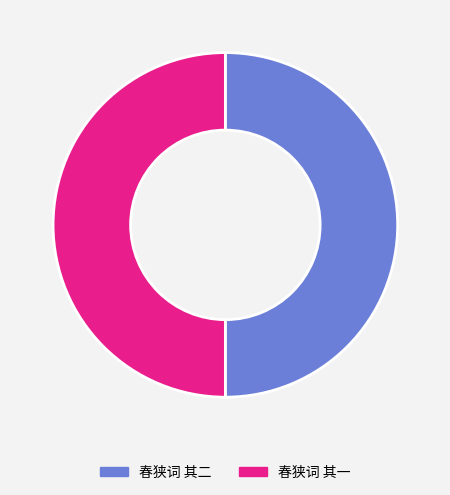

Is it true that 春狭词 其一 is 50% of the pie?

True